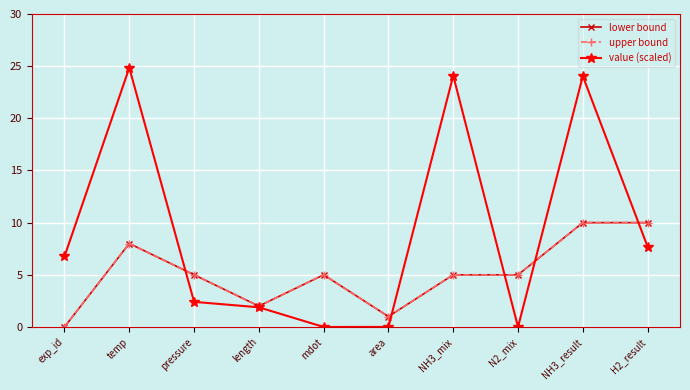

True or false: value (scaled) and upper bound cross at least once.

True